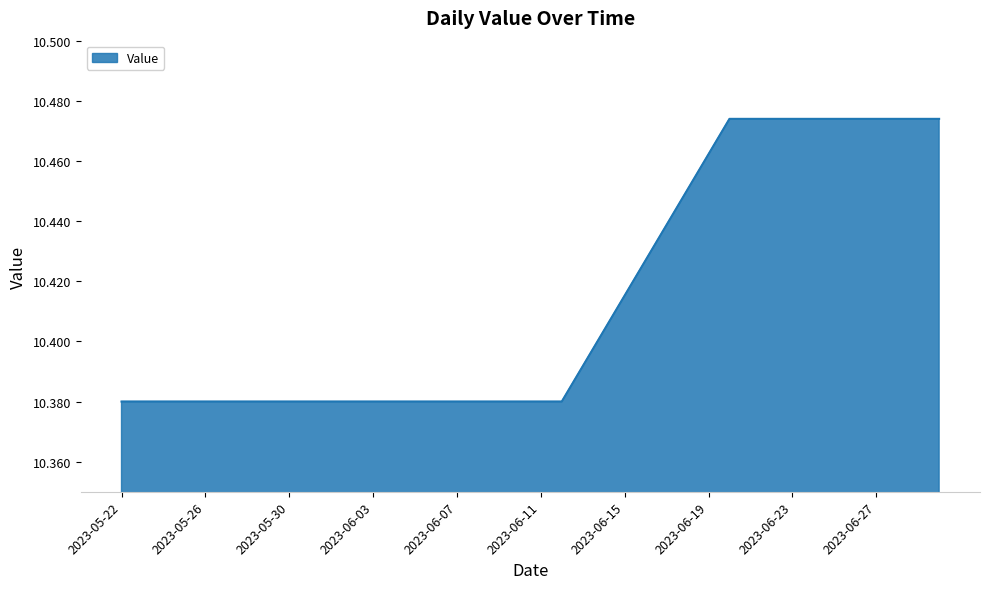

What is the difference between the maximum and minimum values?

0.1